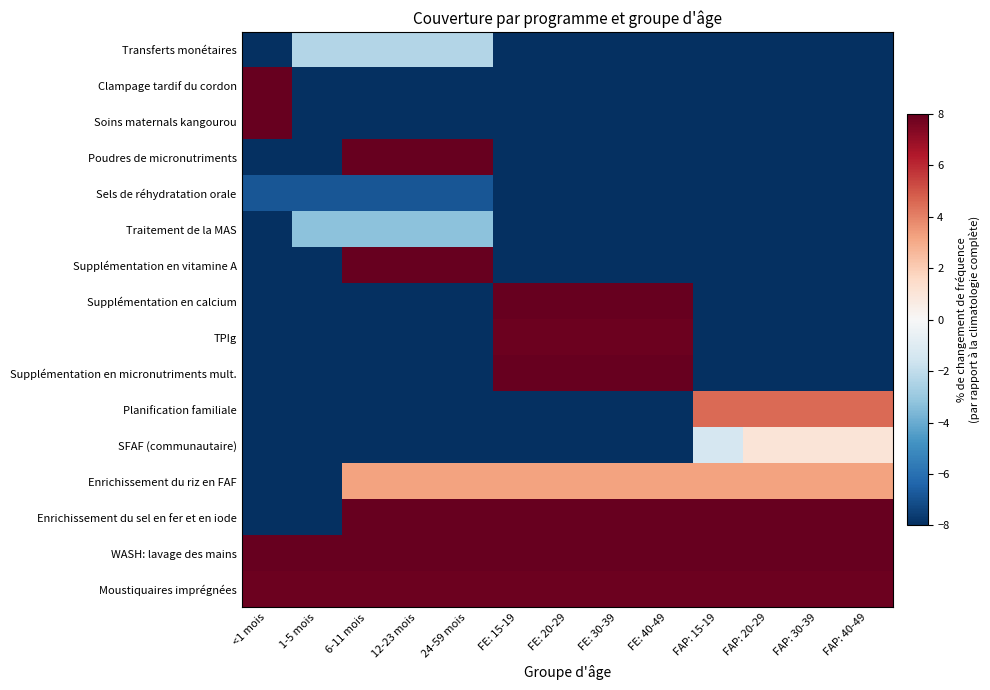

List the series in order of their peak value, highest first.

Clampage tardif du cordon, Soins maternals kangourou, Poudres de micronutriments, Supplémentation en vitamine A, Supplémentation en calcium, Supplémentation en micronutriments mult., Enrichissement du sel en fer et en iode, WASH: lavage des mains, TPIg, Moustiquaires imprégnées, Planification familiale, Enrichissement du riz en FAF, SFAF (communautaire), Transferts monétaires, Traitement de la MAS, Sels de réhydratation orale